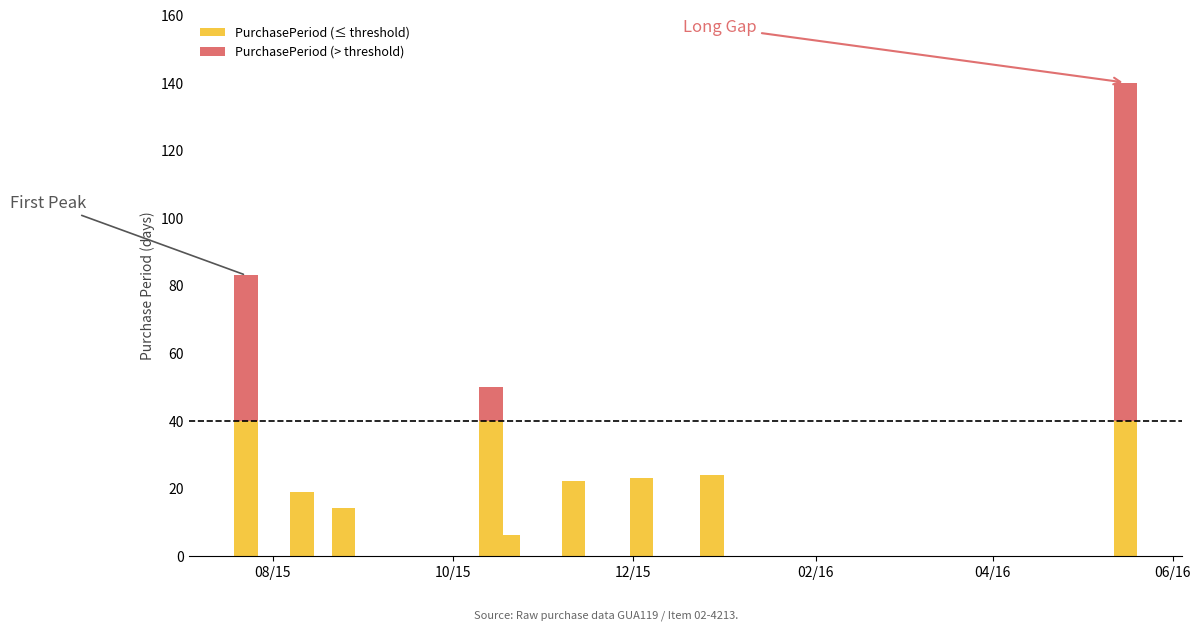

What are all the series names shown in the legend?

PurchasePeriod (≤ threshold), PurchasePeriod (> threshold)